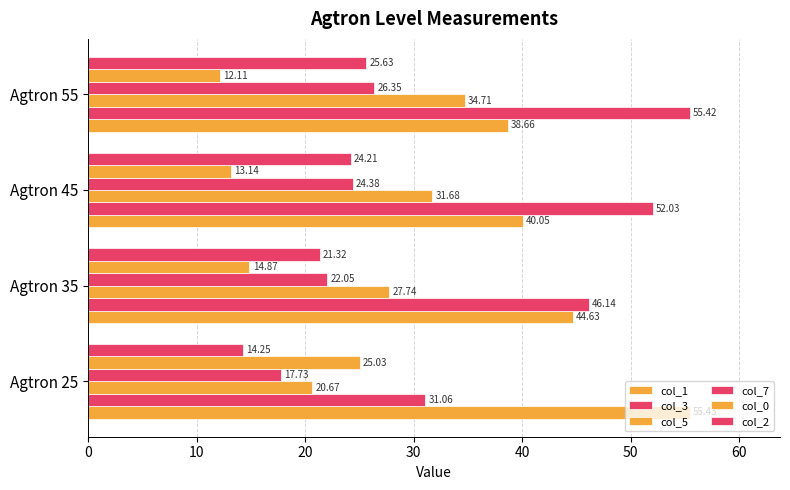

At how many categories does at least one series exceed 20?

4